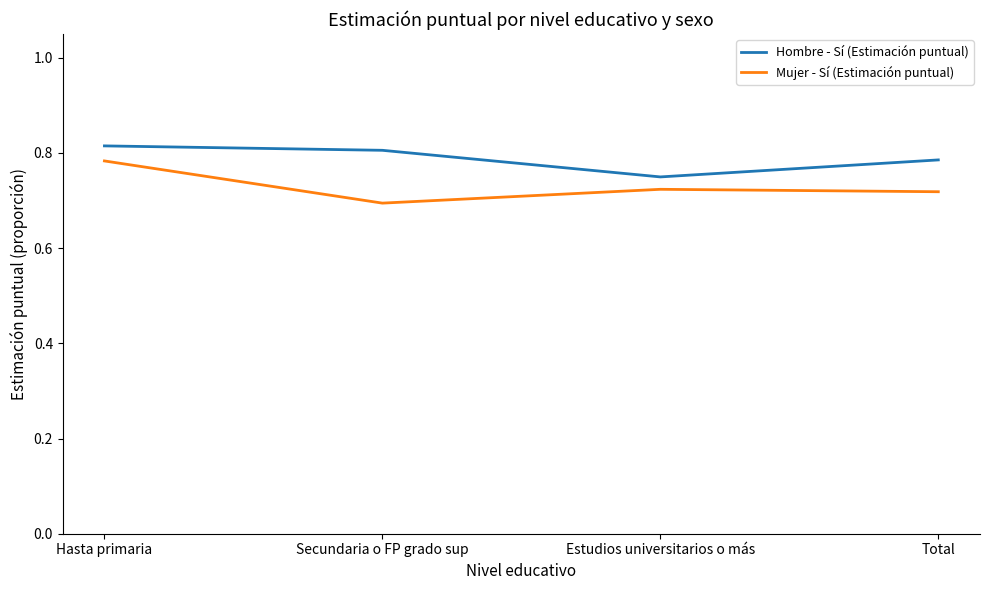

What position from the left is Secundaria o FP grado sup?

2